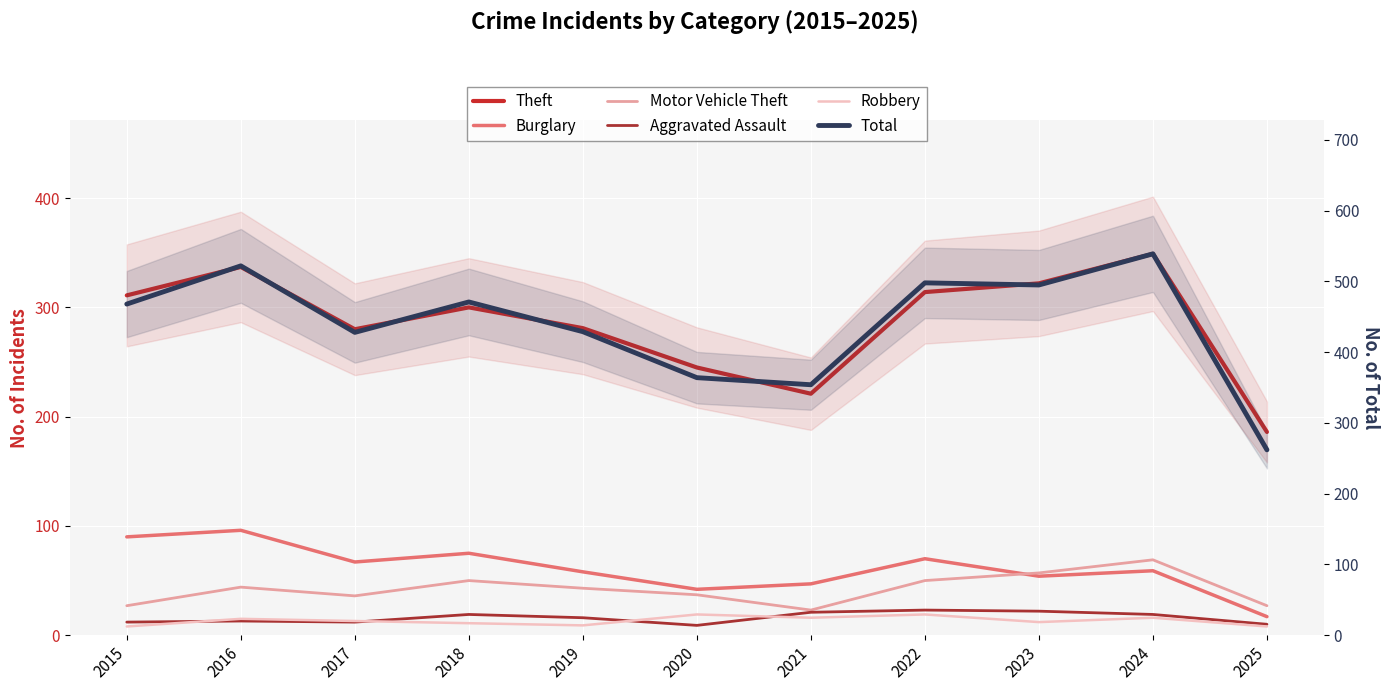

List the series in order of their peak value, highest first.

Total, Theft, Burglary, Motor Vehicle Theft, Aggravated Assault, Robbery